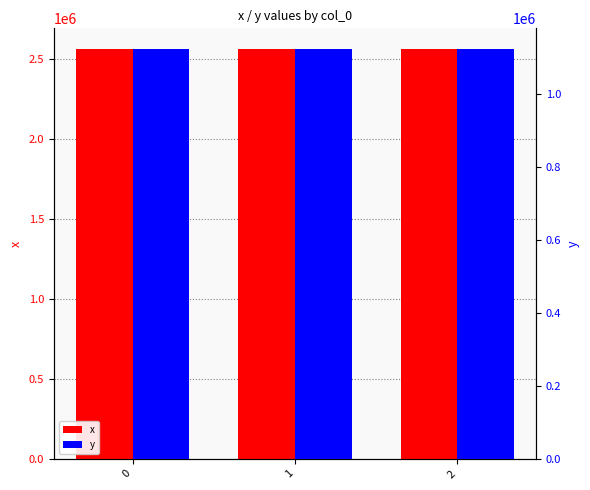

Are the bars horizontal?

No